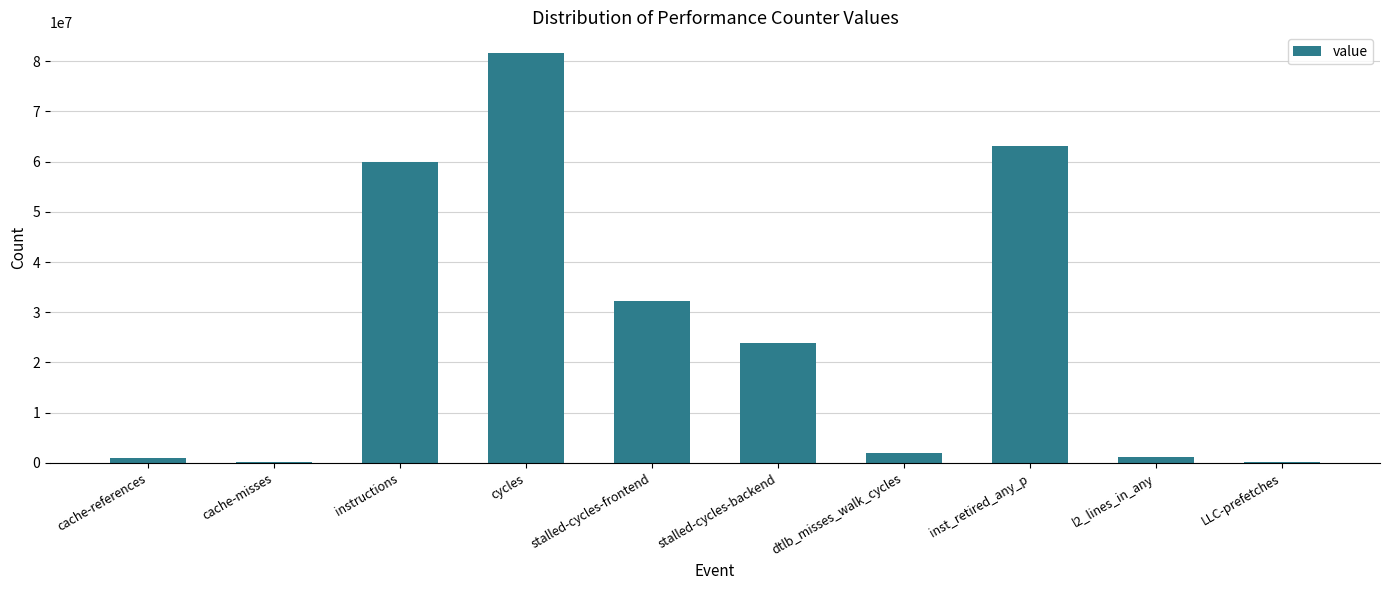

Is it true that the value at cycles is 81645374?

True